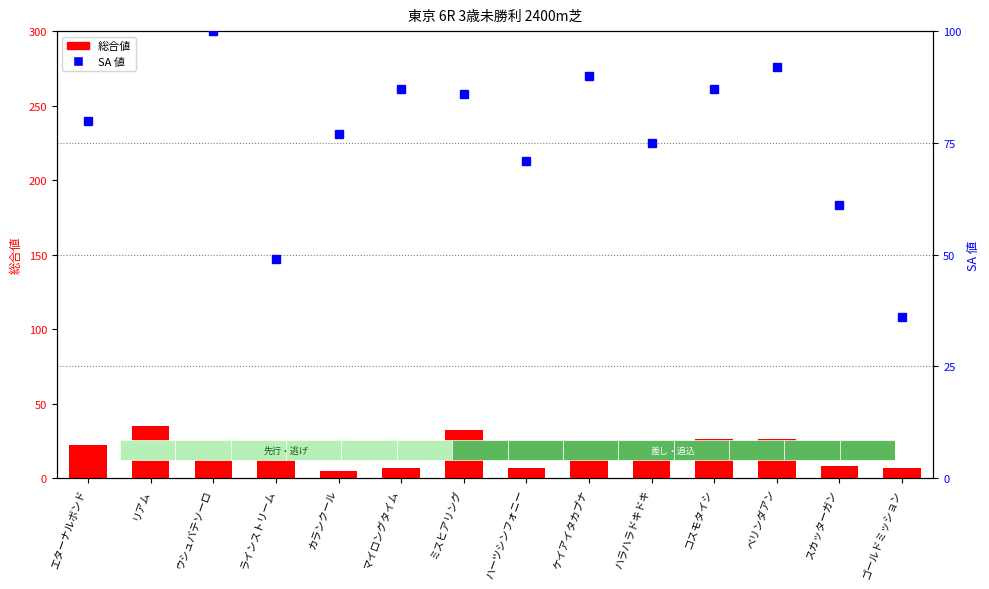

Is it true that 総合値 equals 26 at コスモタイシ?

True